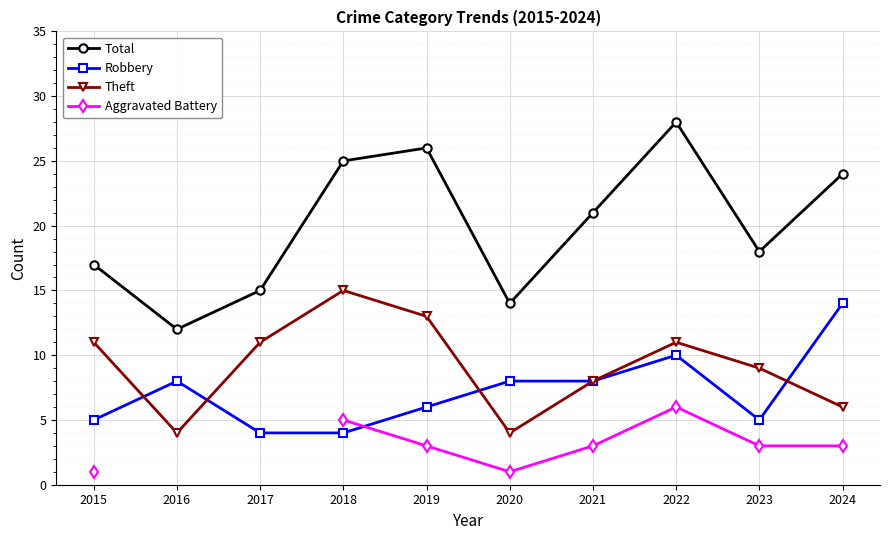

True or false: Aggravated Battery has a value of 2.9 at 2018.

False